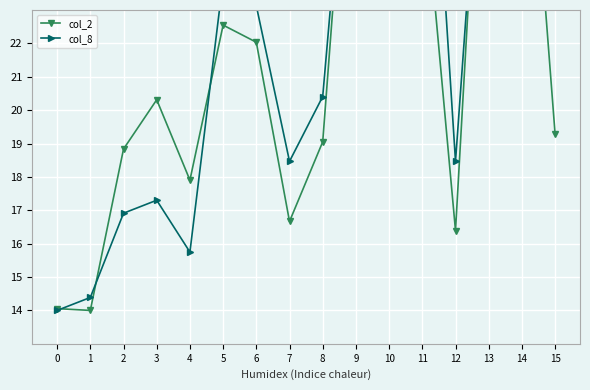

Reading right to left, transcribe all the data shown in this chart.

col_2: 15=19.3	14=32.2	13=34.0	12=16.4	11=27.3	10=25.9	9=32.2	8=19.1	7=16.7	6=22.0	5=22.5	4=17.9	3=20.3	2=18.8	1=14.0	0=14.1
col_8: 15=23.7	14=29.5	13=32.3	12=18.5	11=34.0	10=32.1	9=31.9	8=20.4	7=18.5	6=23.1	5=23.9	4=15.7	3=17.3	2=16.9	1=14.4	0=14.0